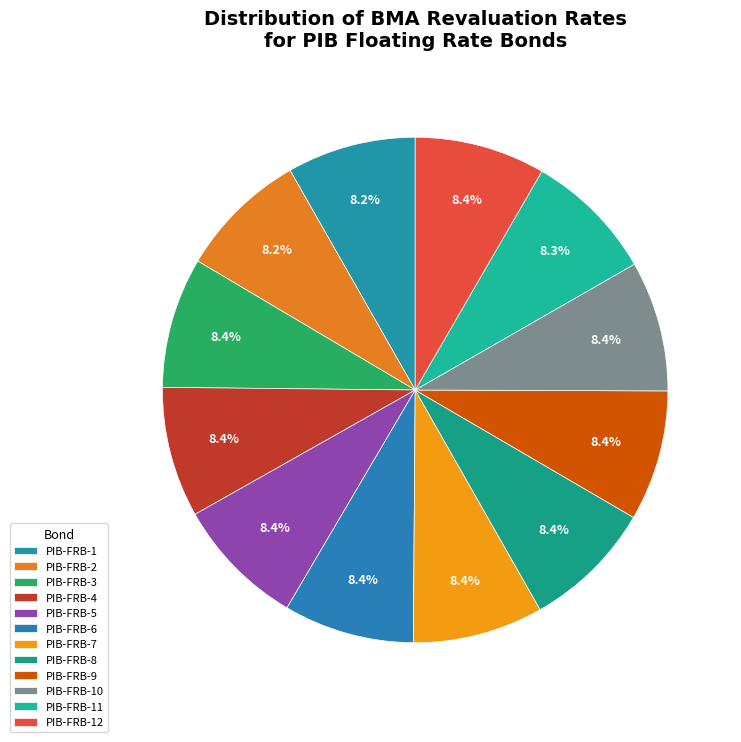

How many slices are in this pie chart?

12